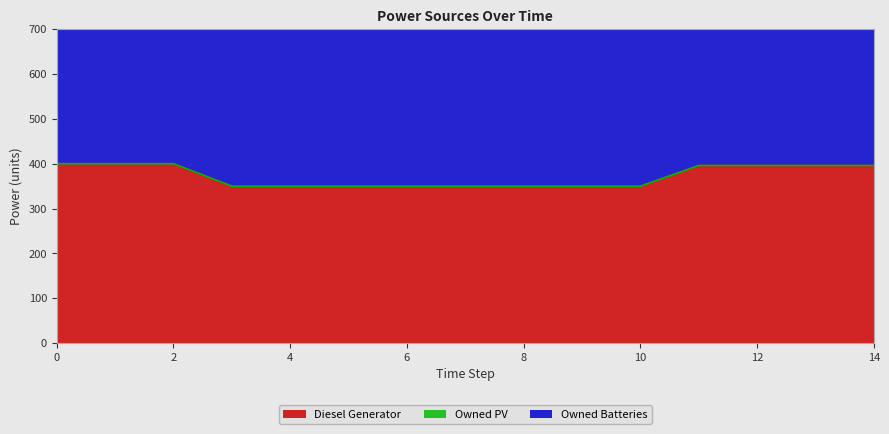

What is the maximum value for Diesel Generator?

400